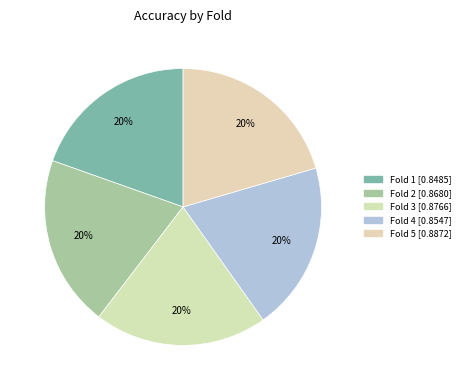

To the nearest percent, what percentage of the pie is Fold 5?

20%